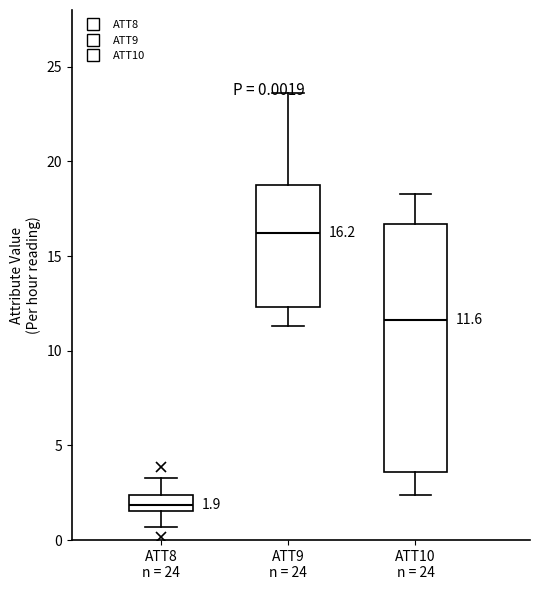

Comparing the boxes themselves (not the whiskers), which one is the tallest?

ATT10 n = 24